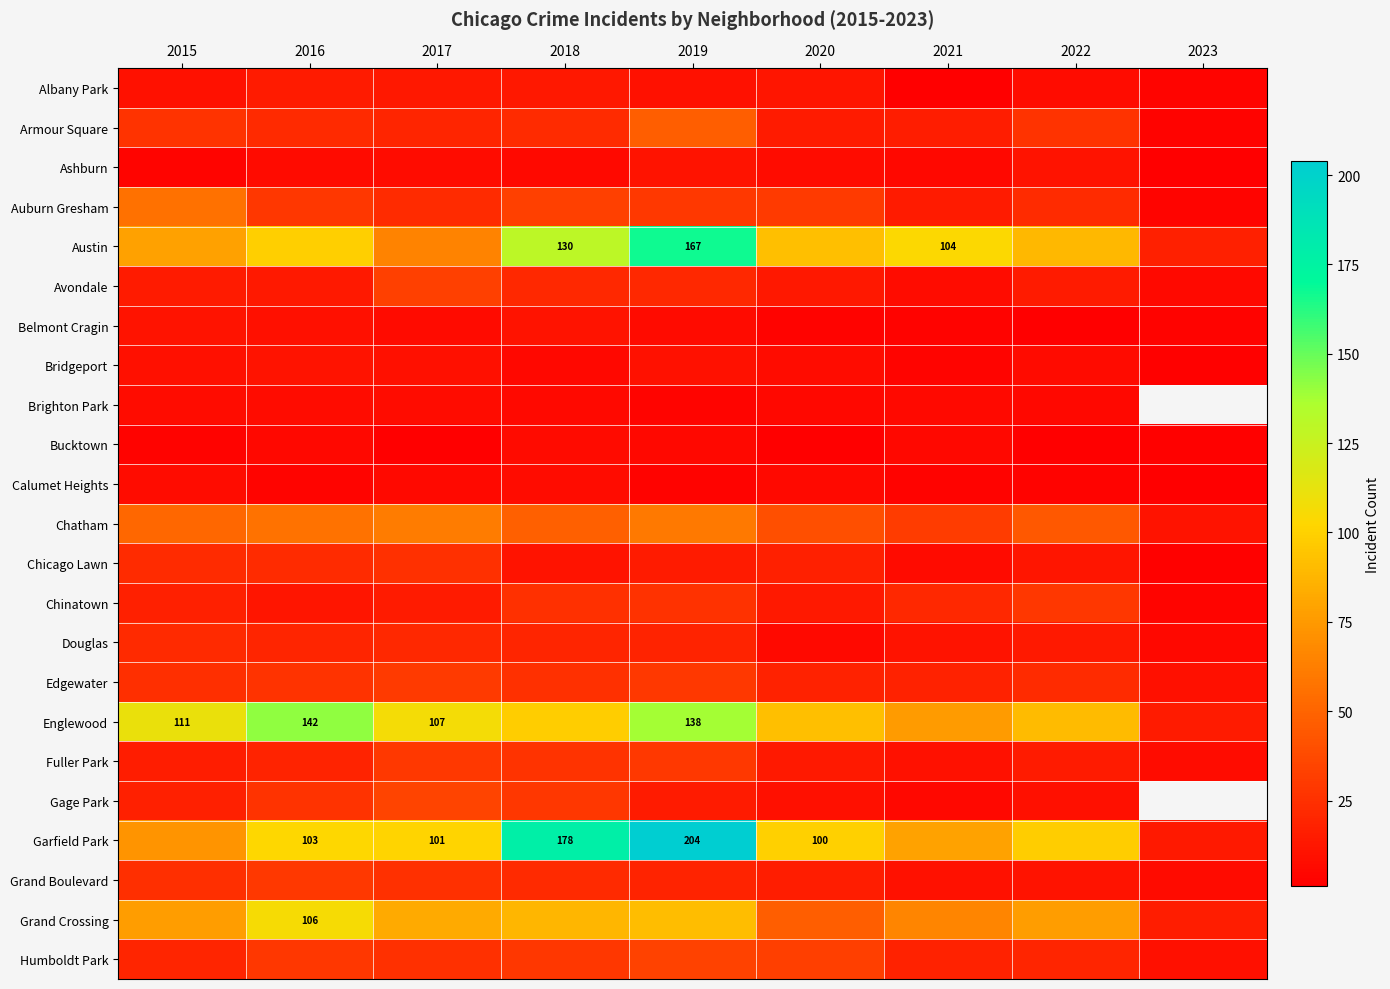

True or false: Garfield Park has a value of 311 at 2019.

False